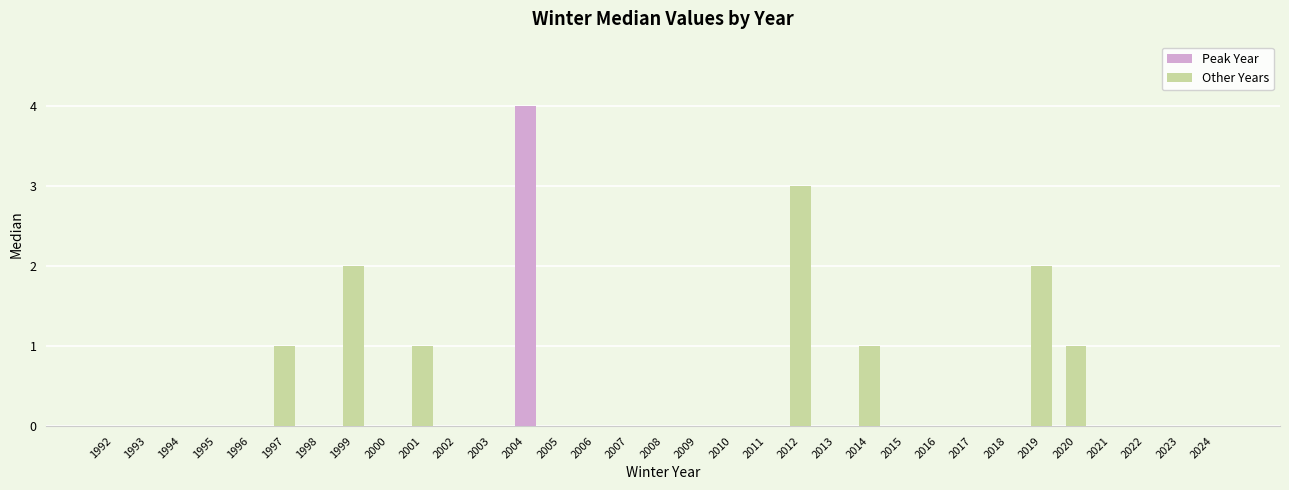

Reading left to right, extract all data points from this chart.

0	0	0	0	0	1	0	2	0	1	0	0	4	0	0	0	0	0	0	0	3	0	1	0	0	0	0	2	1	0	0	0	0